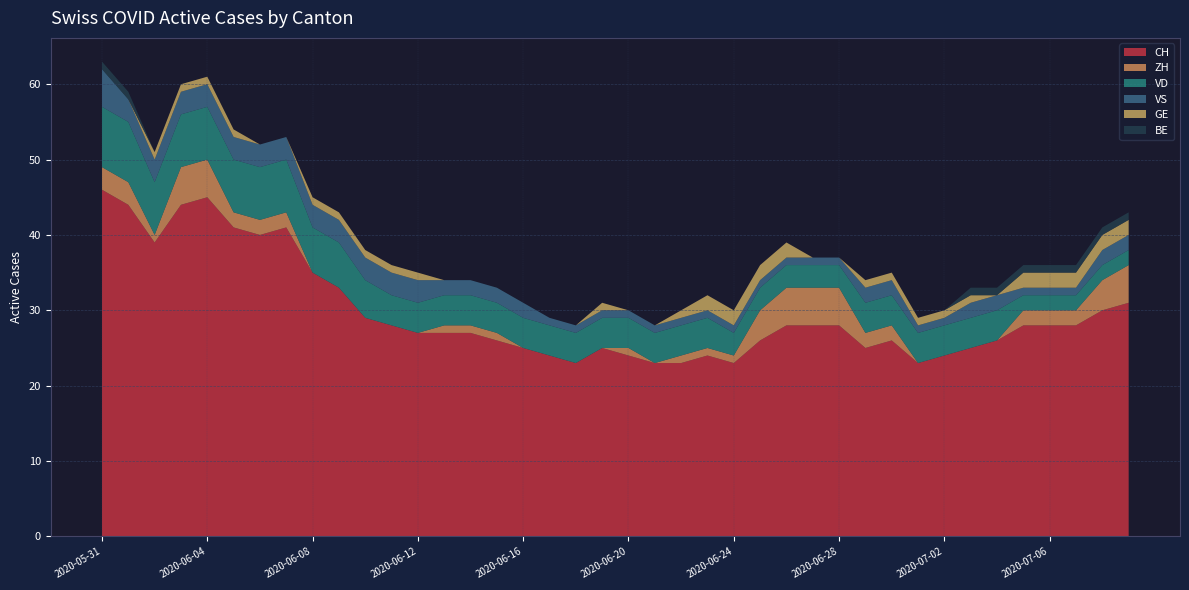

Reading left to right, list all the values displayed in this chart.

CH: 2020-05-31=46	2020-06-01=44	2020-06-02=39	2020-06-03=44	2020-06-04=45	2020-06-05=41	2020-06-06=40	2020-06-07=41	2020-06-08=35	2020-06-09=33	2020-06-10=29	2020-06-11=28	2020-06-12=27	2020-06-13=27	2020-06-14=27	2020-06-15=26	2020-06-16=25	2020-06-17=24	2020-06-18=23	2020-06-19=25	2020-06-20=24	2020-06-21=23	2020-06-22=23	2020-06-23=24	2020-06-24=23	2020-06-25=26	2020-06-26=28	2020-06-27=28	2020-06-28=28	2020-06-29=25	2020-06-30=26	2020-07-01=23	2020-07-02=24	2020-07-03=25	2020-07-04=26	2020-07-05=28	2020-07-06=28	2020-07-07=28	2020-07-08=30	2020-07-09=31
ZH: 2020-05-31=3	2020-06-01=3	2020-06-02=1	2020-06-03=5	2020-06-04=5	2020-06-05=2	2020-06-06=2	2020-06-07=2	2020-06-08=0	2020-06-09=0	2020-06-10=0	2020-06-11=0	2020-06-12=0	2020-06-13=1	2020-06-14=1	2020-06-15=1	2020-06-16=0	2020-06-17=0	2020-06-18=0	2020-06-19=0	2020-06-20=1	2020-06-21=0	2020-06-22=1	2020-06-23=1	2020-06-24=1	2020-06-25=4	2020-06-26=5	2020-06-27=5	2020-06-28=5	2020-06-29=2	2020-06-30=2	2020-07-01=0	2020-07-02=0	2020-07-03=0	2020-07-04=0	2020-07-05=2	2020-07-06=2	2020-07-07=2	2020-07-08=4	2020-07-09=5
VD: 2020-05-31=8	2020-06-01=8	2020-06-02=7	2020-06-03=7	2020-06-04=7	2020-06-05=7	2020-06-06=7	2020-06-07=7	2020-06-08=6	2020-06-09=6	2020-06-10=5	2020-06-11=4	2020-06-12=4	2020-06-13=4	2020-06-14=4	2020-06-15=4	2020-06-16=4	2020-06-17=4	2020-06-18=4	2020-06-19=4	2020-06-20=4	2020-06-21=4	2020-06-22=4	2020-06-23=4	2020-06-24=3	2020-06-25=3	2020-06-26=3	2020-06-27=3	2020-06-28=3	2020-06-29=4	2020-06-30=4	2020-07-01=4	2020-07-02=4	2020-07-03=4	2020-07-04=4	2020-07-05=2	2020-07-06=2	2020-07-07=2	2020-07-08=2	2020-07-09=2
VS: 2020-05-31=5	2020-06-01=3	2020-06-02=3	2020-06-03=3	2020-06-04=3	2020-06-05=3	2020-06-06=3	2020-06-07=3	2020-06-08=3	2020-06-09=3	2020-06-10=3	2020-06-11=3	2020-06-12=3	2020-06-13=2	2020-06-14=2	2020-06-15=2	2020-06-16=2	2020-06-17=1	2020-06-18=1	2020-06-19=1	2020-06-20=1	2020-06-21=1	2020-06-22=1	2020-06-23=1	2020-06-24=1	2020-06-25=1	2020-06-26=1	2020-06-27=1	2020-06-28=1	2020-06-29=2	2020-06-30=2	2020-07-01=1	2020-07-02=1	2020-07-03=2	2020-07-04=2	2020-07-05=1	2020-07-06=1	2020-07-07=1	2020-07-08=2	2020-07-09=2
GE: 2020-05-31=0	2020-06-01=0	2020-06-02=1	2020-06-03=1	2020-06-04=1	2020-06-05=1	2020-06-06=0	2020-06-07=0	2020-06-08=1	2020-06-09=1	2020-06-10=1	2020-06-11=1	2020-06-12=1	2020-06-13=0	2020-06-14=0	2020-06-15=0	2020-06-16=0	2020-06-17=0	2020-06-18=0	2020-06-19=1	2020-06-20=0	2020-06-21=0	2020-06-22=1	2020-06-23=2	2020-06-24=2	2020-06-25=2	2020-06-26=2	2020-06-27=0	2020-06-28=0	2020-06-29=1	2020-06-30=1	2020-07-01=1	2020-07-02=1	2020-07-03=1	2020-07-04=0	2020-07-05=2	2020-07-06=2	2020-07-07=2	2020-07-08=2	2020-07-09=2
BE: 2020-05-31=1	2020-06-01=1	2020-06-02=0	2020-06-03=0	2020-06-04=0	2020-06-05=0	2020-06-06=0	2020-06-07=0	2020-06-08=0	2020-06-09=0	2020-06-10=0	2020-06-11=0	2020-06-12=0	2020-06-13=0	2020-06-14=0	2020-06-15=0	2020-06-16=0	2020-06-17=0	2020-06-18=0	2020-06-19=0	2020-06-20=0	2020-06-21=0	2020-06-22=0	2020-06-23=0	2020-06-24=0	2020-06-25=0	2020-06-26=0	2020-06-27=0	2020-06-28=0	2020-06-29=0	2020-06-30=0	2020-07-01=0	2020-07-02=0	2020-07-03=1	2020-07-04=1	2020-07-05=1	2020-07-06=1	2020-07-07=1	2020-07-08=1	2020-07-09=1